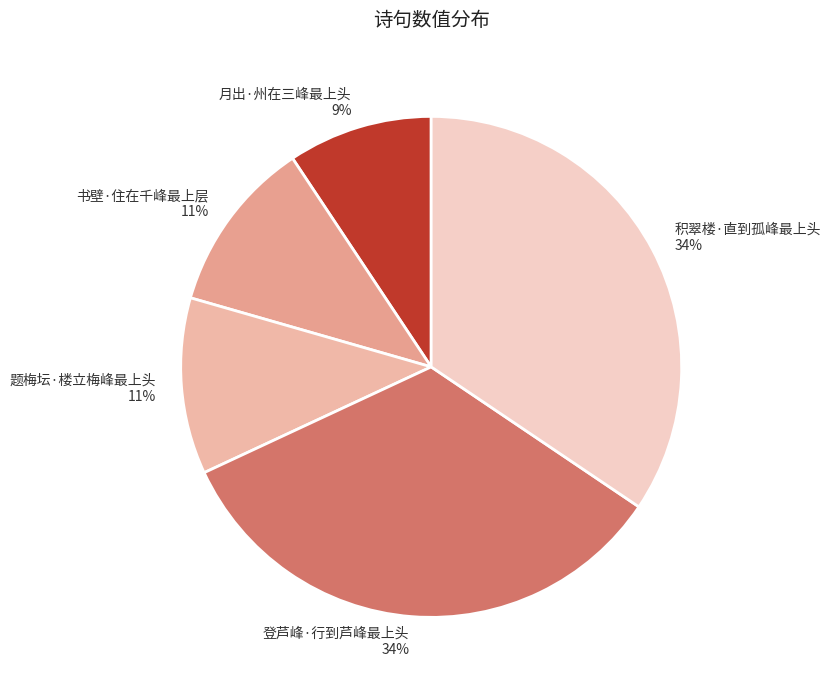

What is the smallest slice in the pie chart?

月出·州在三峰最上头